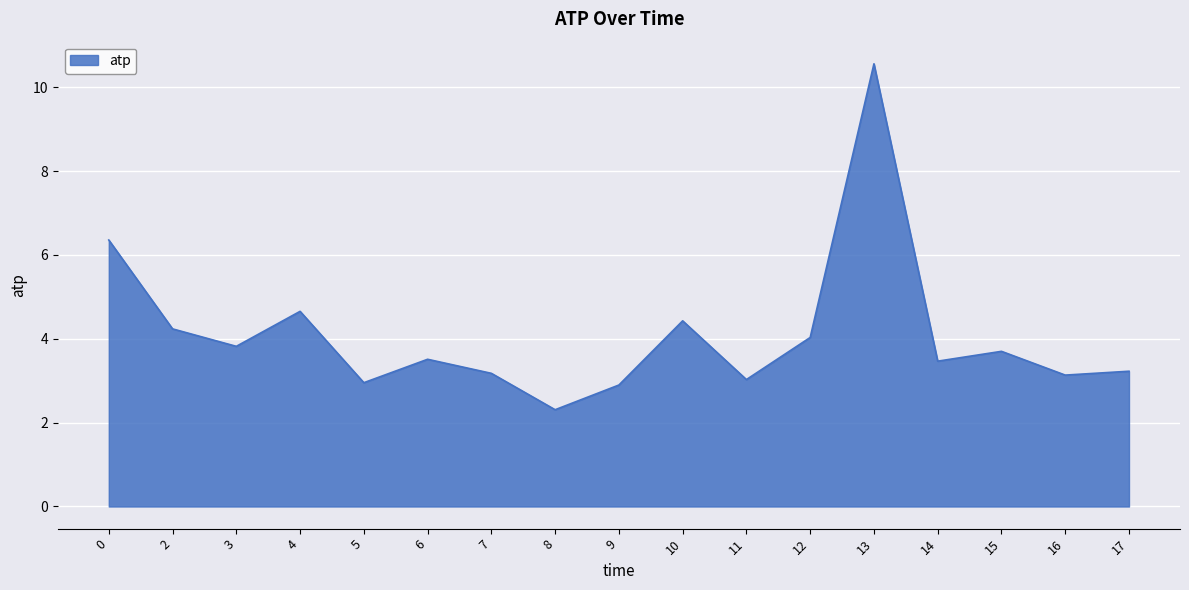

Which category has the highest value across all series?

13